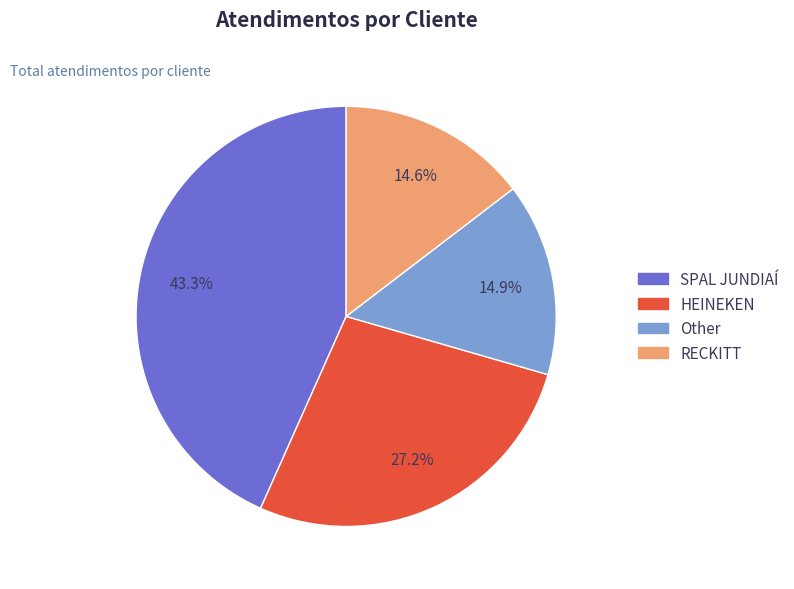

Count the number of slices in the pie.

4